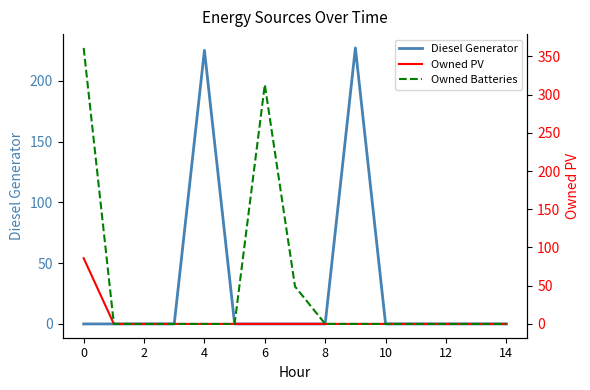

What is the difference between the maximum and second lowest values in the Owned PV series?

86